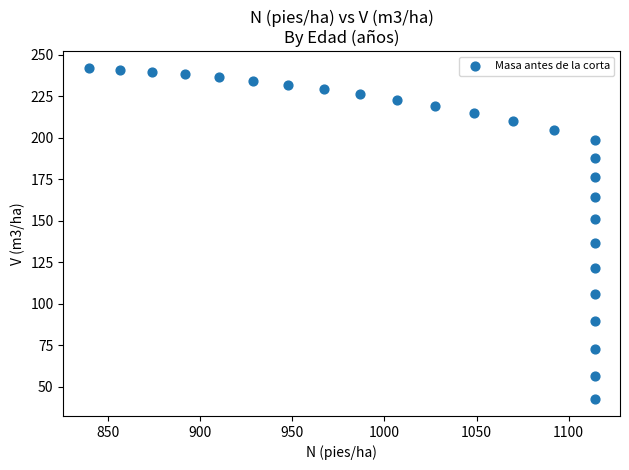

What Y value in the scatter plot is closest to 142?

136.7